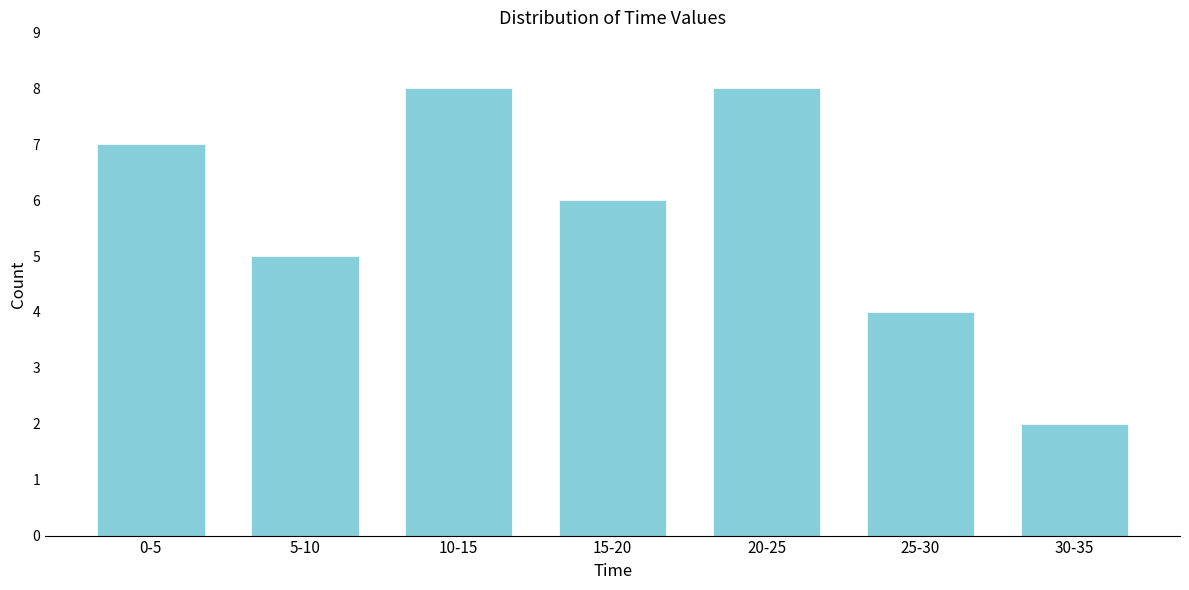

Reading right to left, transcribe all the data shown in this chart.

30-35=2	25-30=4	20-25=8	15-20=6	10-15=8	5-10=5	0-5=7